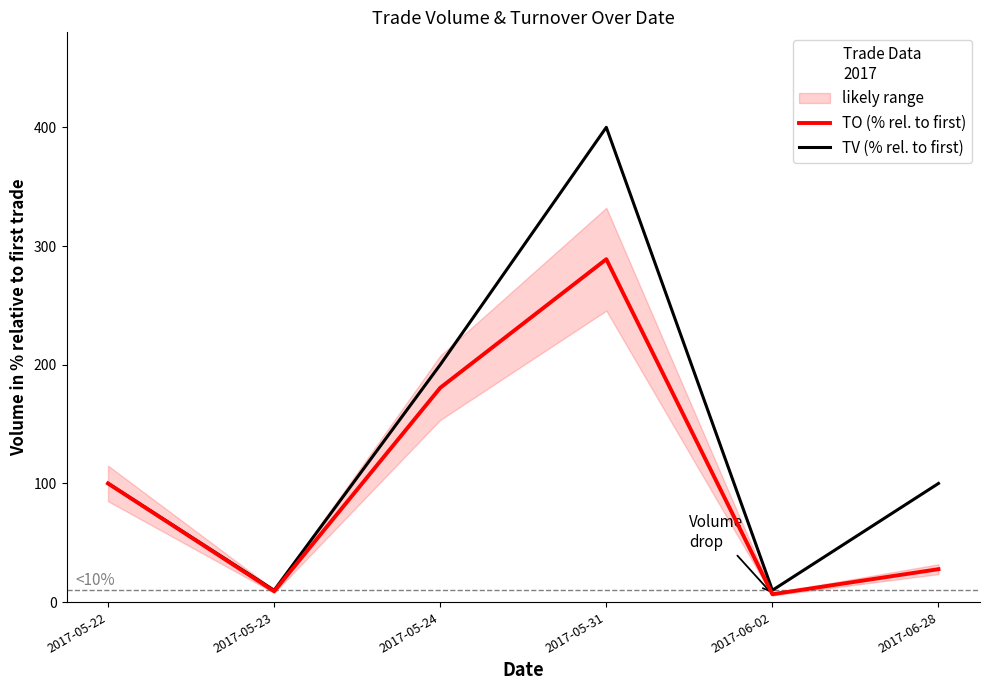

True or false: TV (% rel. to first) and TO (% rel. to first) intersect in this chart.

False